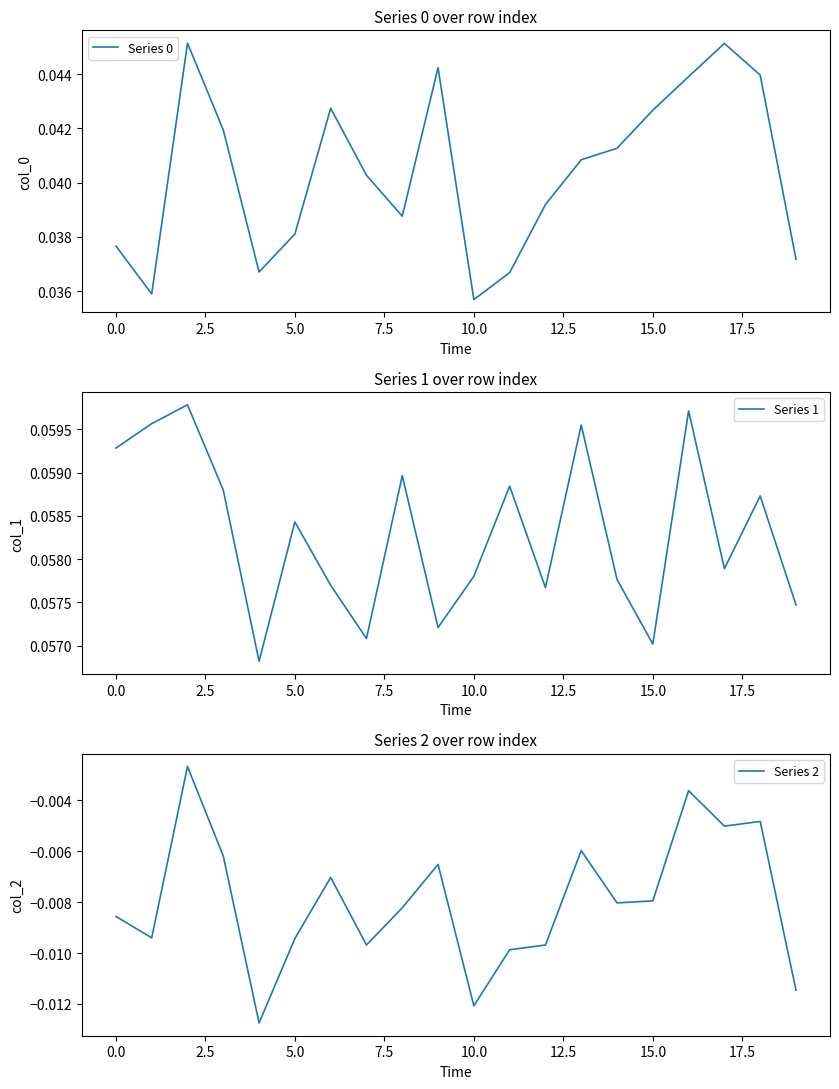

Where is Series 0 nearest to the value 0?

10.0